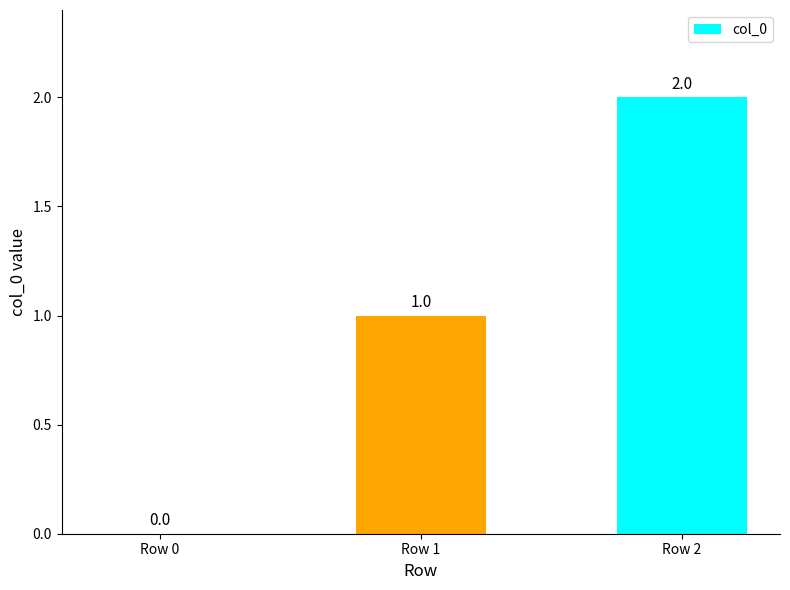

How many data points does each series have?

3